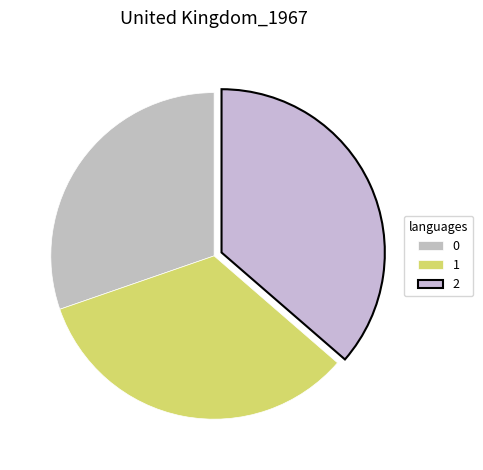

Do 1 and 0 together represent more than half of the pie?

Yes